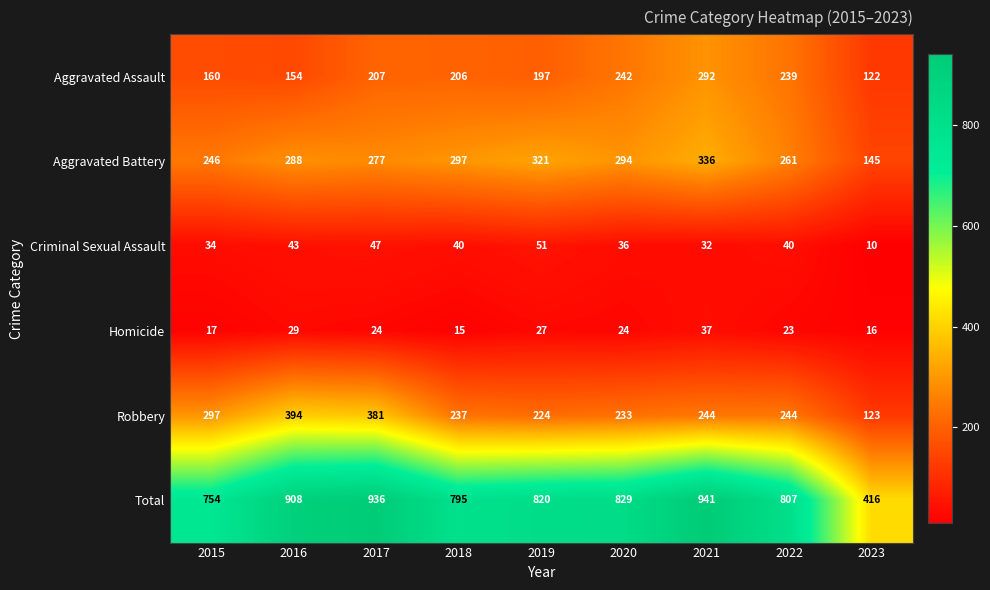

At how many categories does at least one series exceed 124?

9